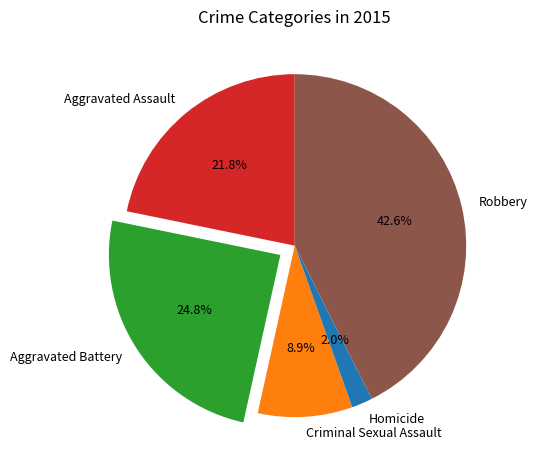

What is the largest slice in the pie chart?

Robbery